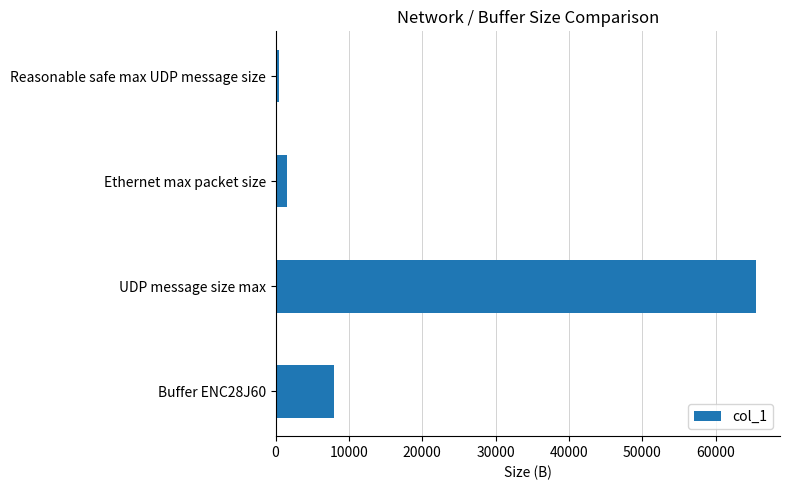

What is the minimum value shown in the chart?

508